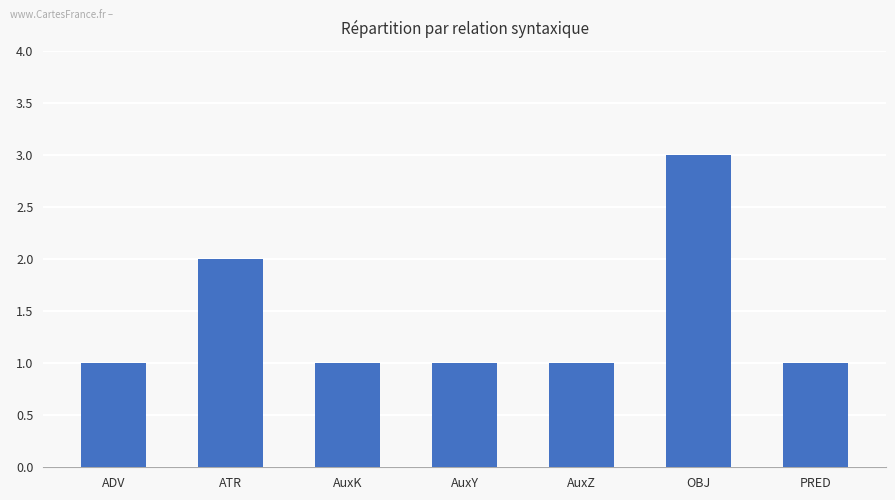

What is the ratio of the value at PRED to the value at AuxZ?

1.0